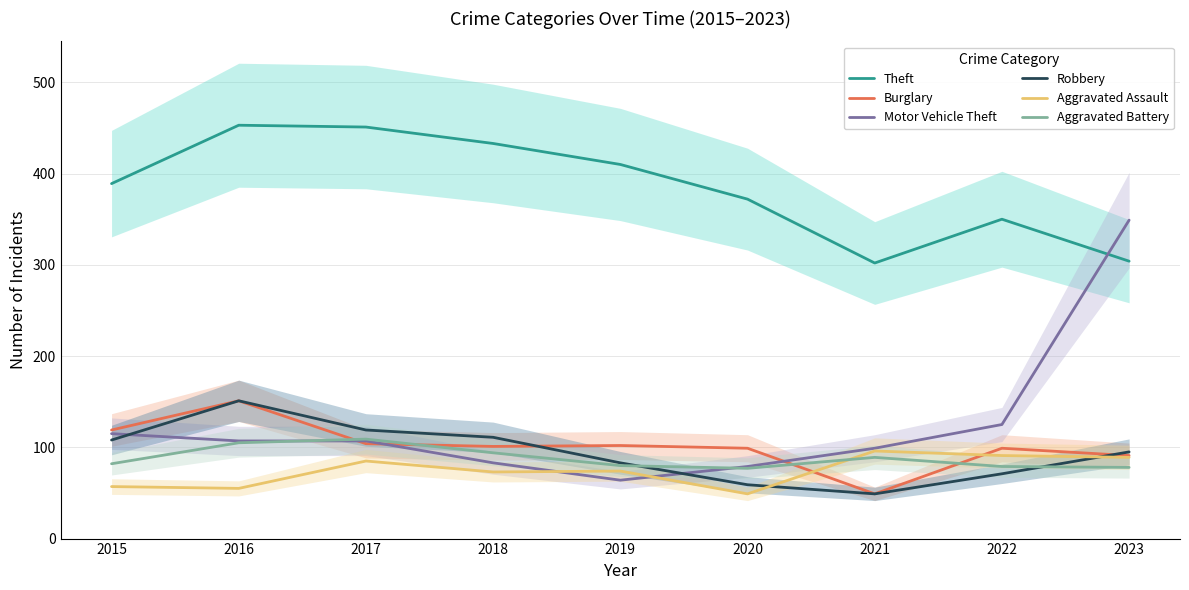

What is the total value across all series at 2016?

1022